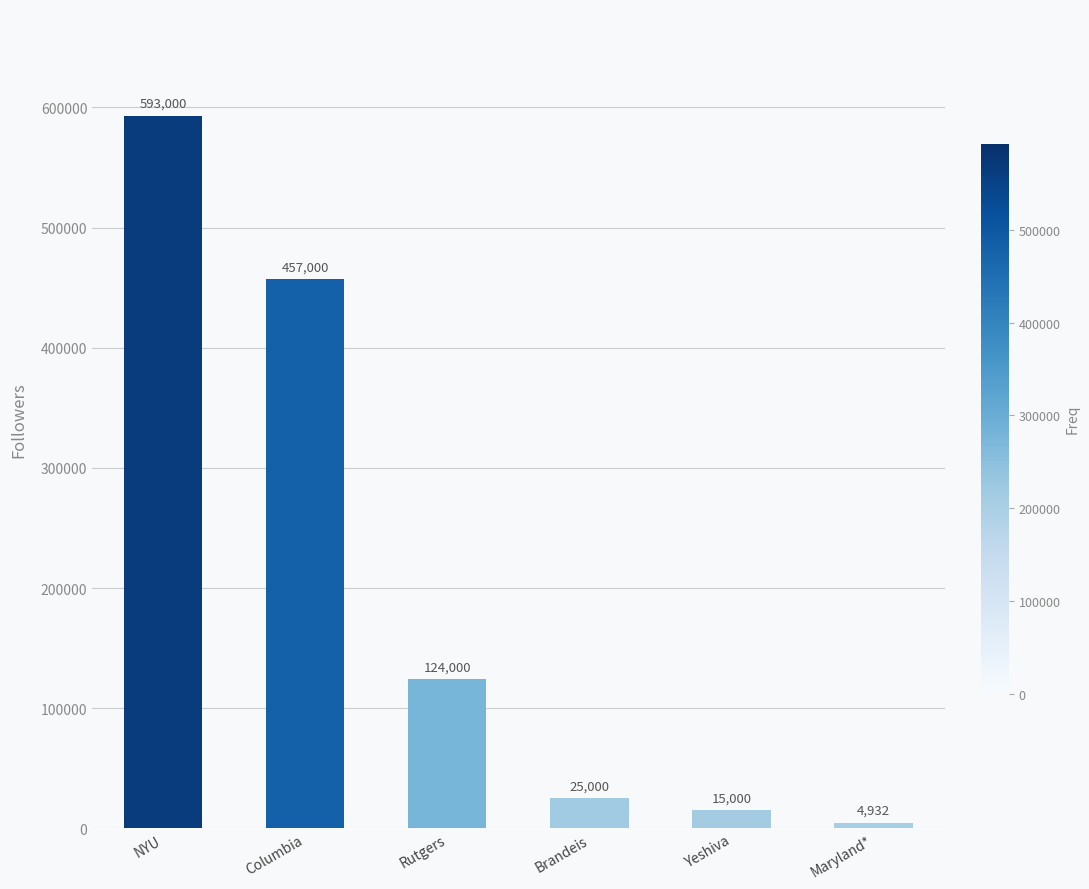

Which has a higher value, Columbia or Rutgers?

Columbia